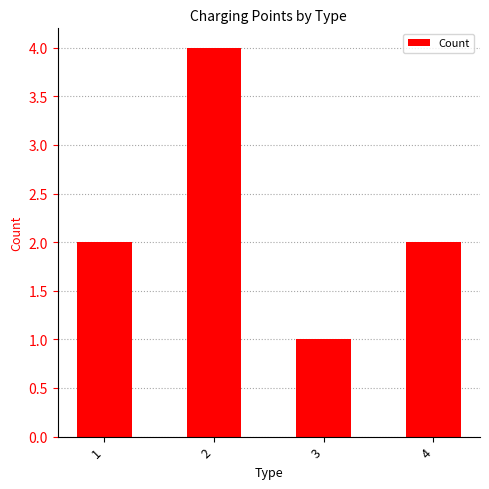

What is the difference between the maximum and minimum values?

3